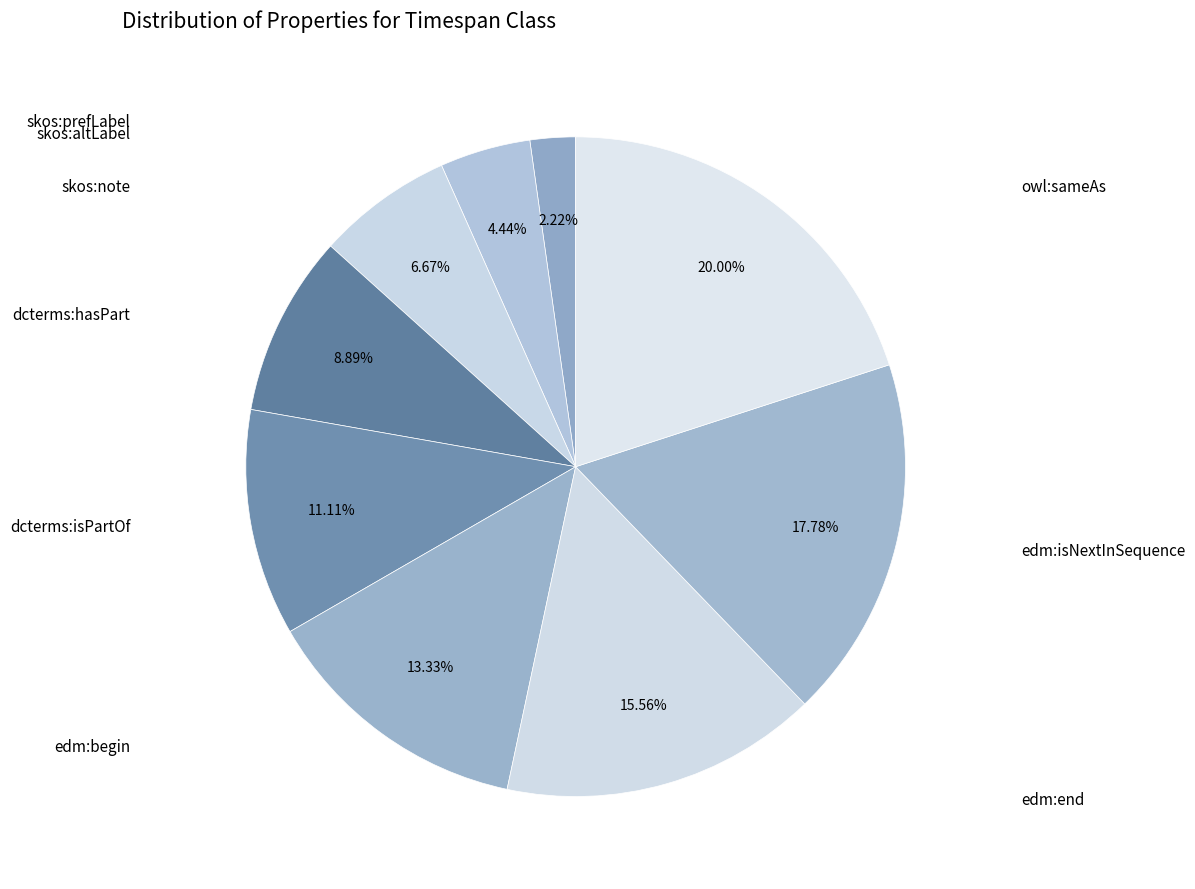

Count the number of slices in the pie.

9